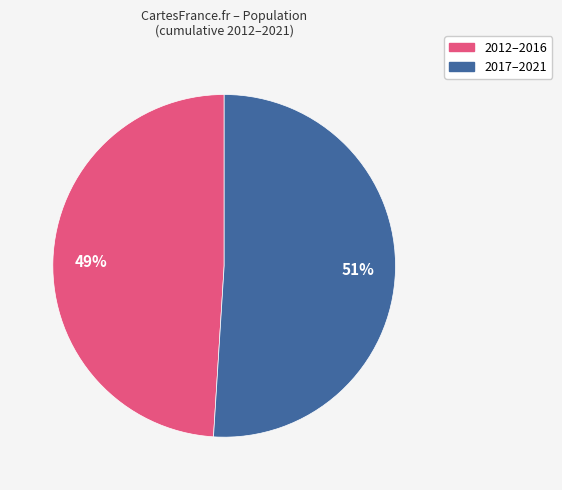

Is the sum of 2017–2021 and 2012–2016 greater than half?

Yes